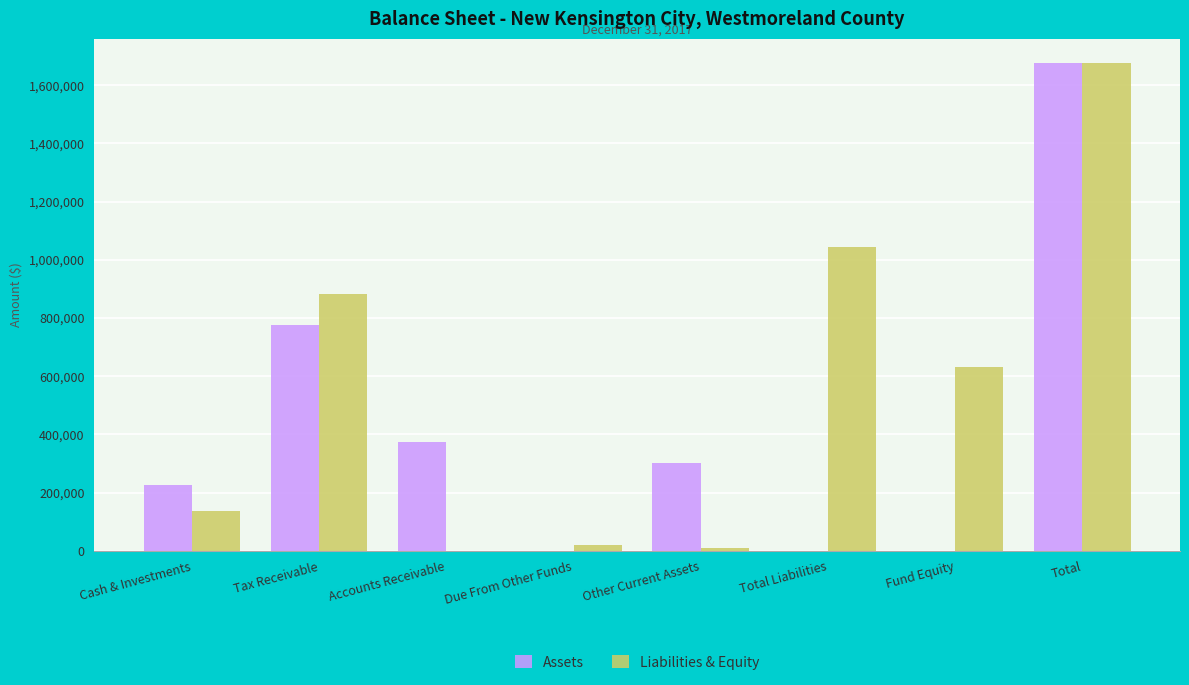

True or false: Assets has a value of 0 at Total Liabilities.

True